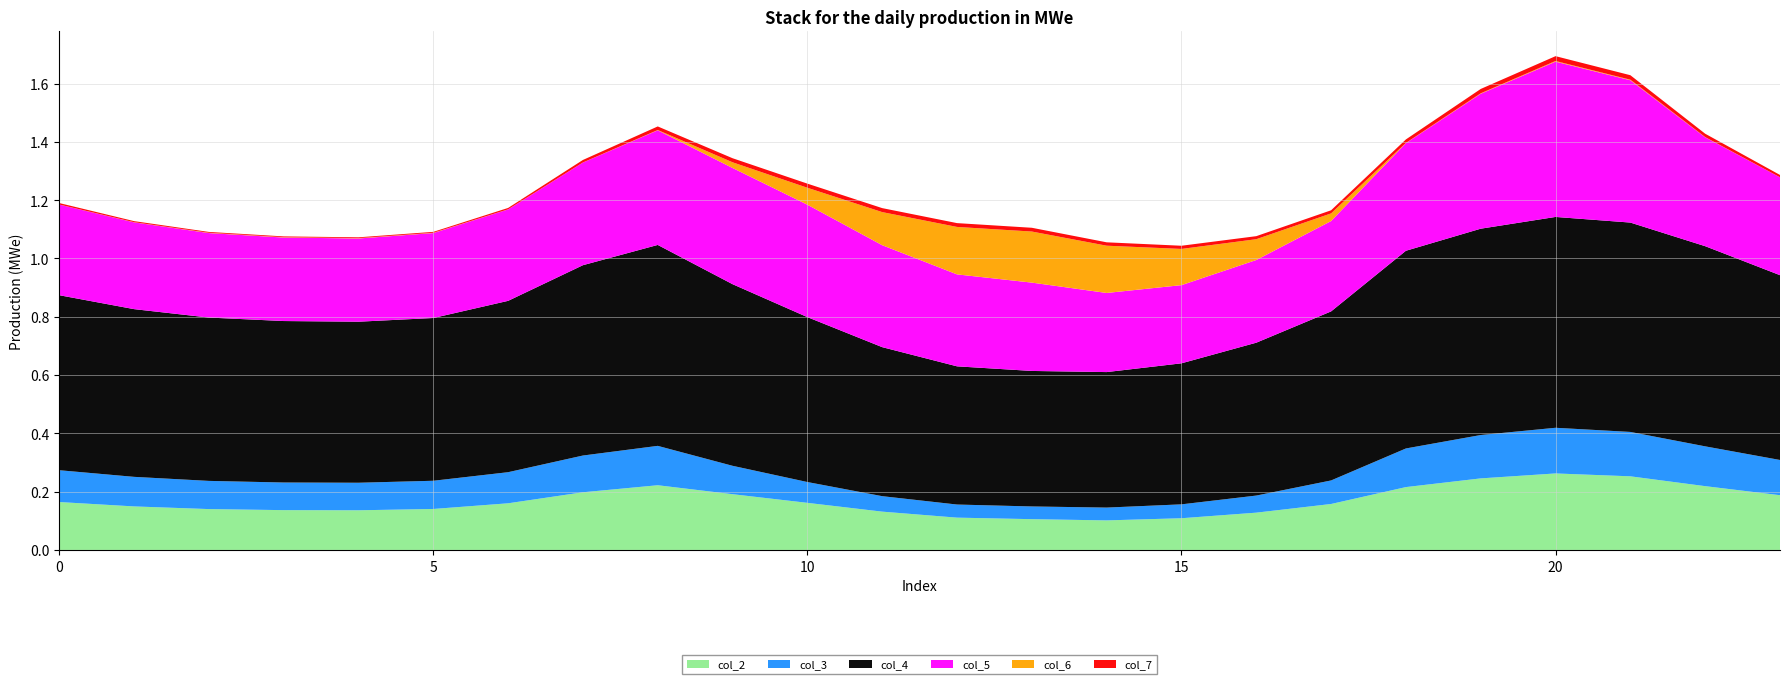

Reading left to right, list all the values displayed in this chart.

col_2: 0.2	0.1	0.1	0.1	0.1	0.1	0.2	0.2	0.2	0.2	0.2	0.1	0.1	0.1	0.1	0.1	0.1	0.2	0.2	0.2	0.3	0.3	0.2	0.2
col_3: 0.1	0.1	0.1	0.1	0.1	0.1	0.1	0.1	0.1	0.1	0.1	0.1	0.0	0.0	0.0	0.0	0.1	0.1	0.1	0.1	0.2	0.2	0.1	0.1
col_4: 0.6	0.6	0.6	0.6	0.6	0.6	0.6	0.7	0.7	0.6	0.6	0.5	0.5	0.5	0.5	0.5	0.5	0.6	0.7	0.7	0.7	0.7	0.7	0.6
col_5: 0.3	0.3	0.3	0.3	0.3	0.3	0.3	0.4	0.4	0.4	0.4	0.3	0.3	0.3	0.3	0.3	0.3	0.3	0.4	0.5	0.5	0.5	0.4	0.3
col_6: 0.0	0.0	0.0	0.0	0.0	0.0	0.0	0.0	0.0	0.0	0.1	0.1	0.2	0.2	0.2	0.1	0.1	0.0	0.0	0.0	0.0	0.0	0.0	0.0
col_7: 0.0	0.0	0.0	0.0	0.0	0.0	0.0	0.0	0.0	0.0	0.0	0.0	0.0	0.0	0.0	0.0	0.0	0.0	0.0	0.0	0.0	0.0	0.0	0.0